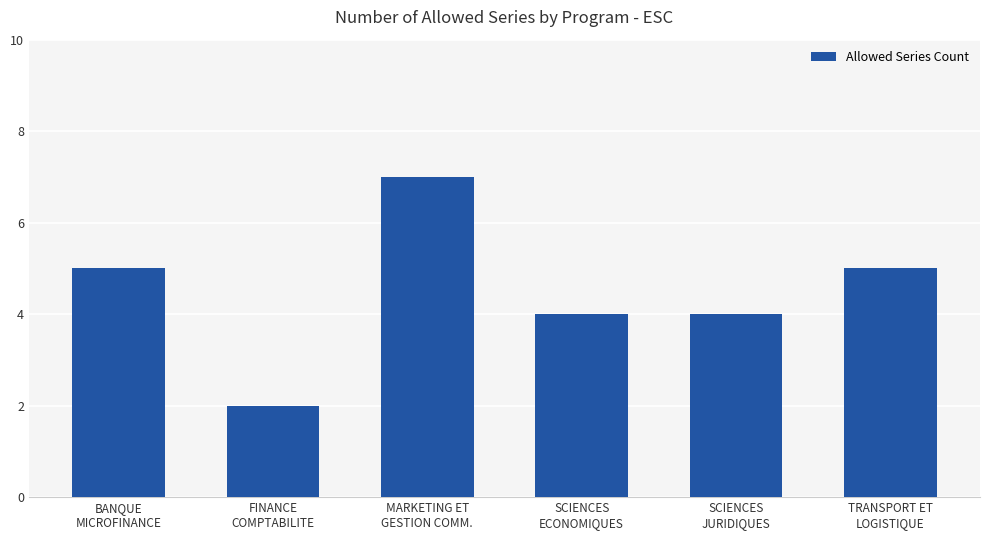

What position from the right is SCIENCES
JURIDIQUES?

2